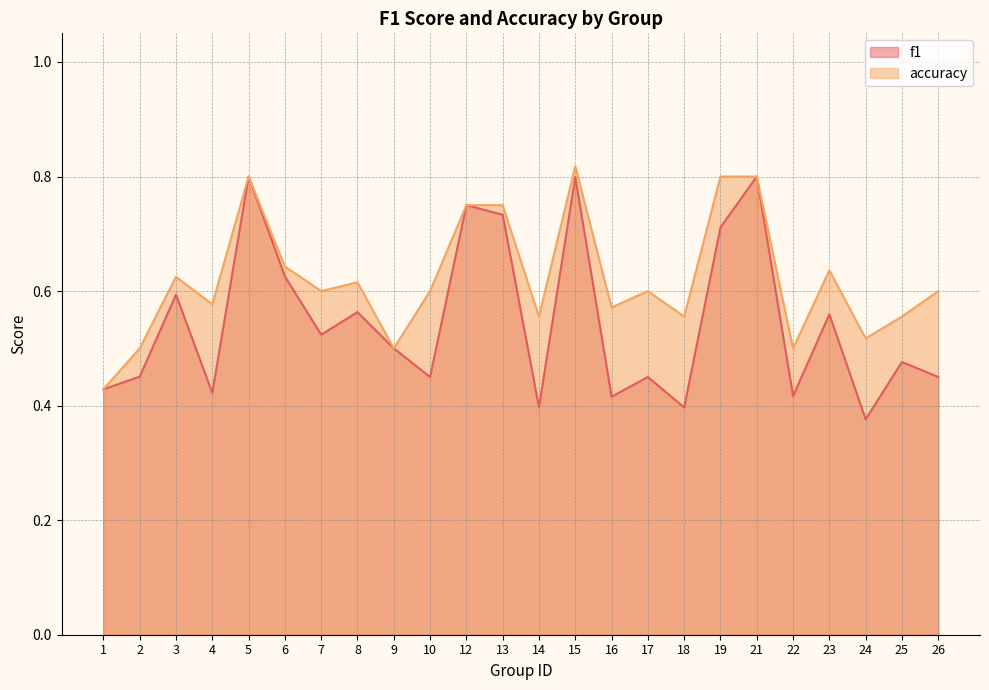

What is the sum of all accuracy values?

14.9